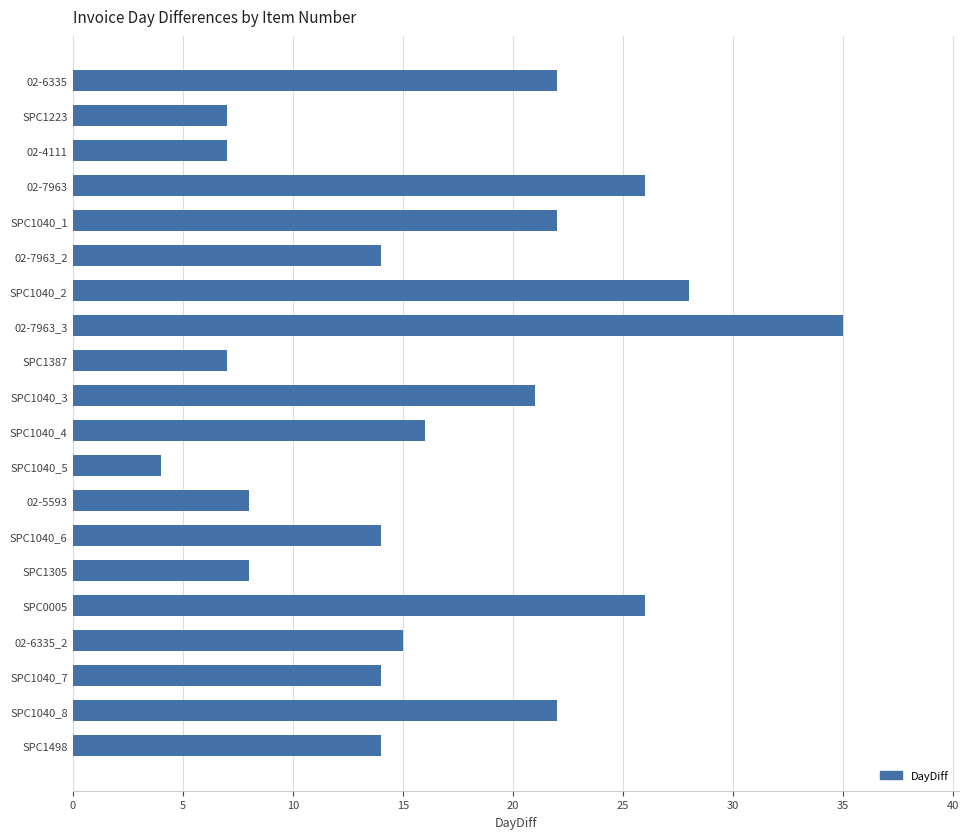

What is the difference between the maximum and minimum values?

31